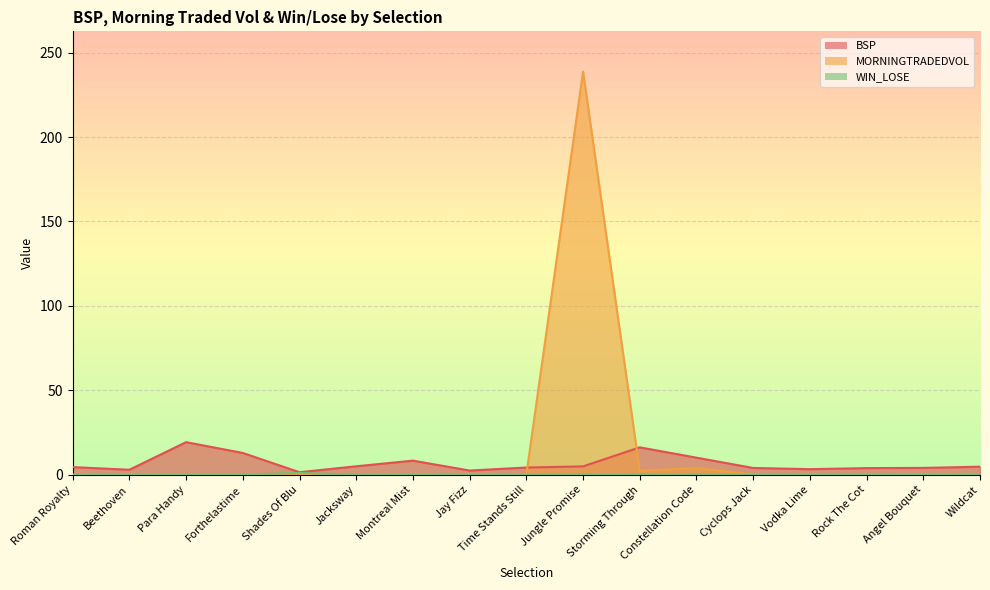

Which category has the lowest value across all series?

Roman Royalty